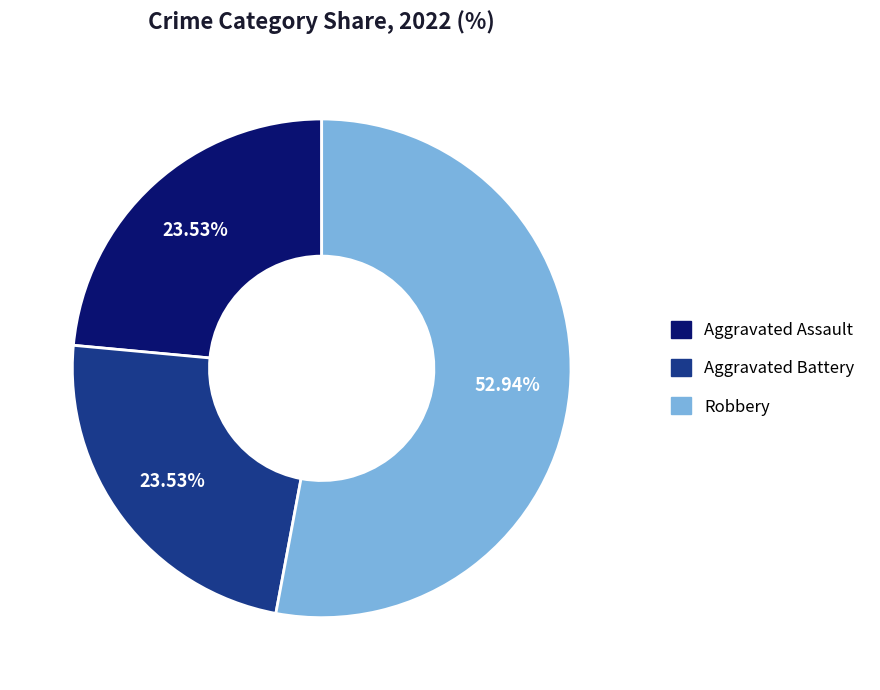

Is there any slice that represents more than half of the pie?

Yes